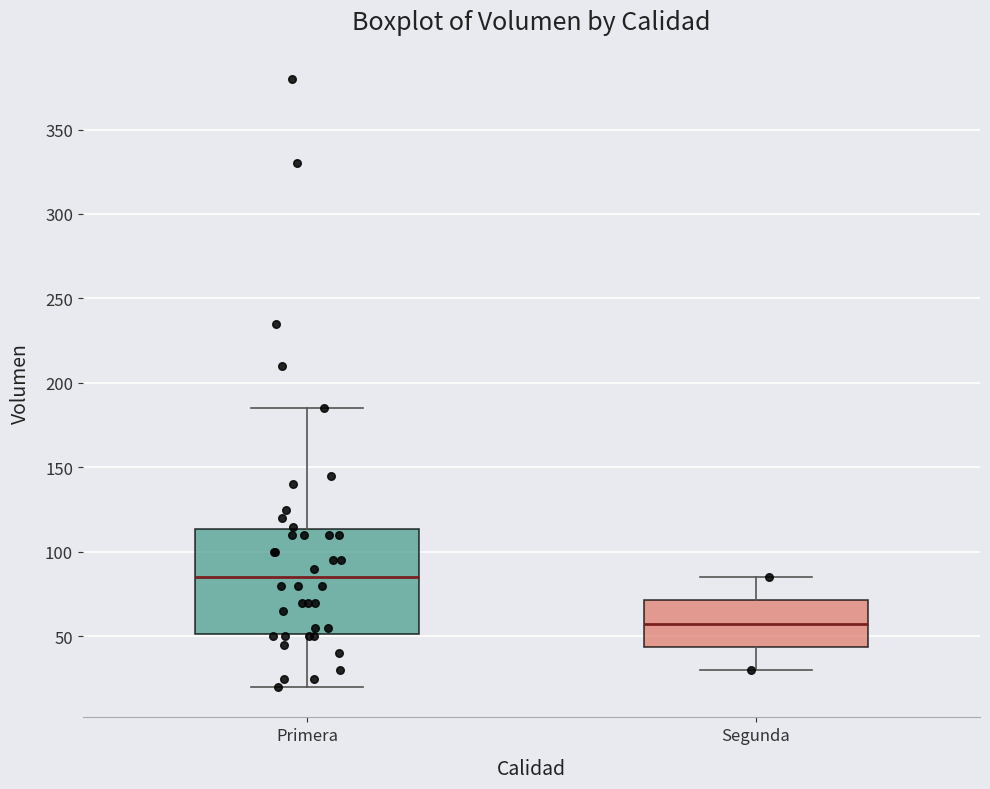

Which box has the highest median line?

Primera